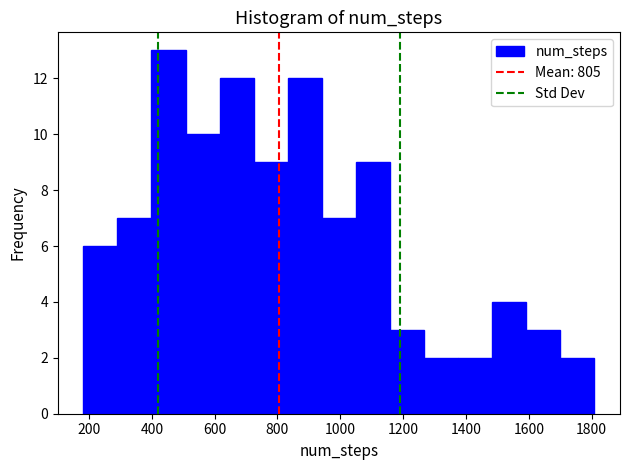

Reading left to right, transcribe this chart: for each bar, give the range it covers on the x-axis and its height. Neither the bar edges nor the heights are printed on the chart, so give them approximately, as read against the axes.

180 to 300: 6
300 to 400: 7
400 to 500: 13
500 to 620: 10
620 to 720: 12
720 to 840: 9
840 to 940: 12
940 to 1040: 7
1040 to 1160: 9
1160 to 1260: 3
1260 to 1380: 2
1380 to 1480: 2
1480 to 1600: 4
1600 to 1700: 3
1700 to 1800: 2